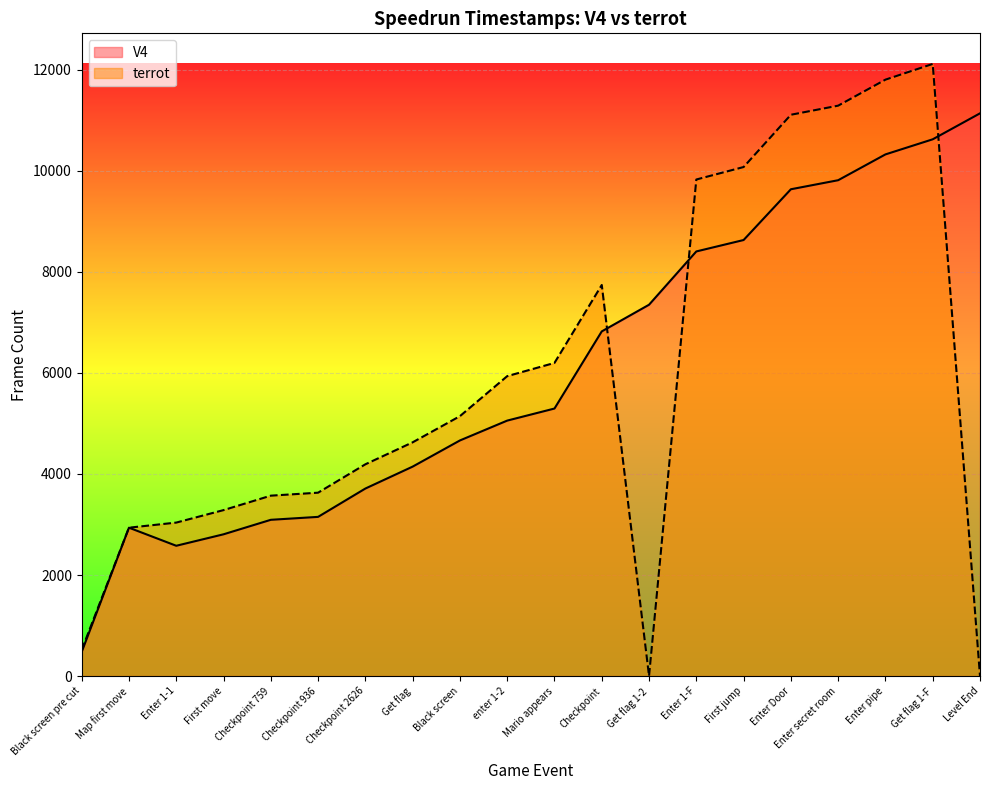

How many times do V4 and terrot cross each other?

3